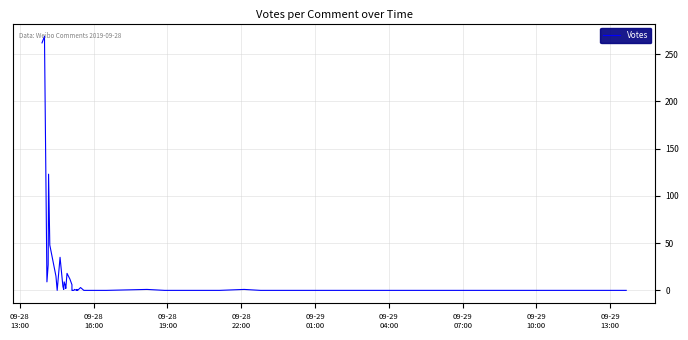

Is this an area chart (filled region under the line)?

No